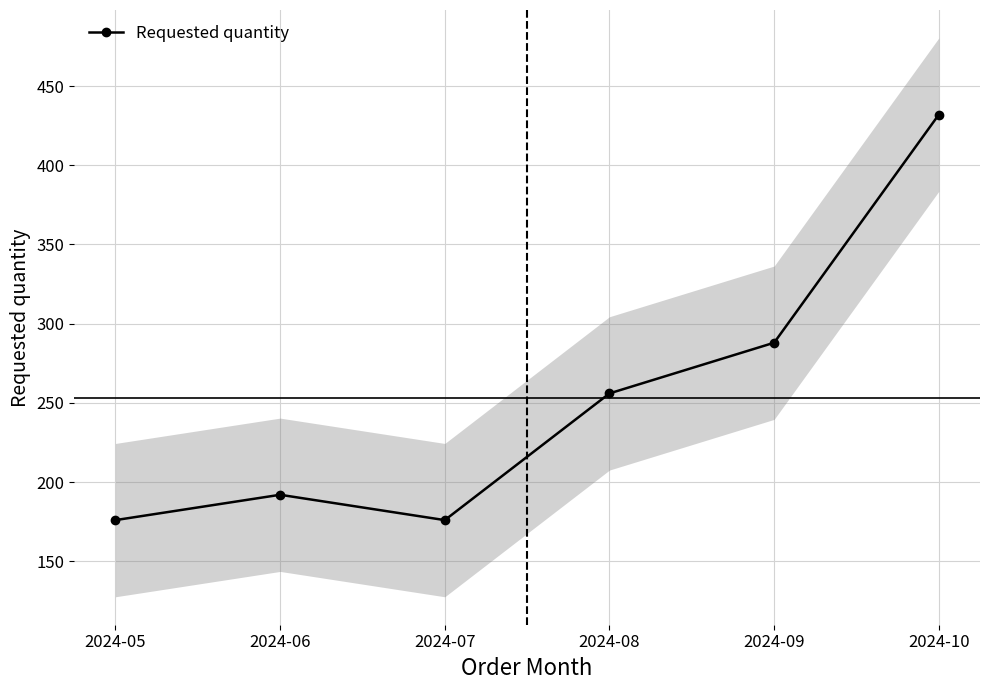

At which category does the data reach its first local peak?

2024-06